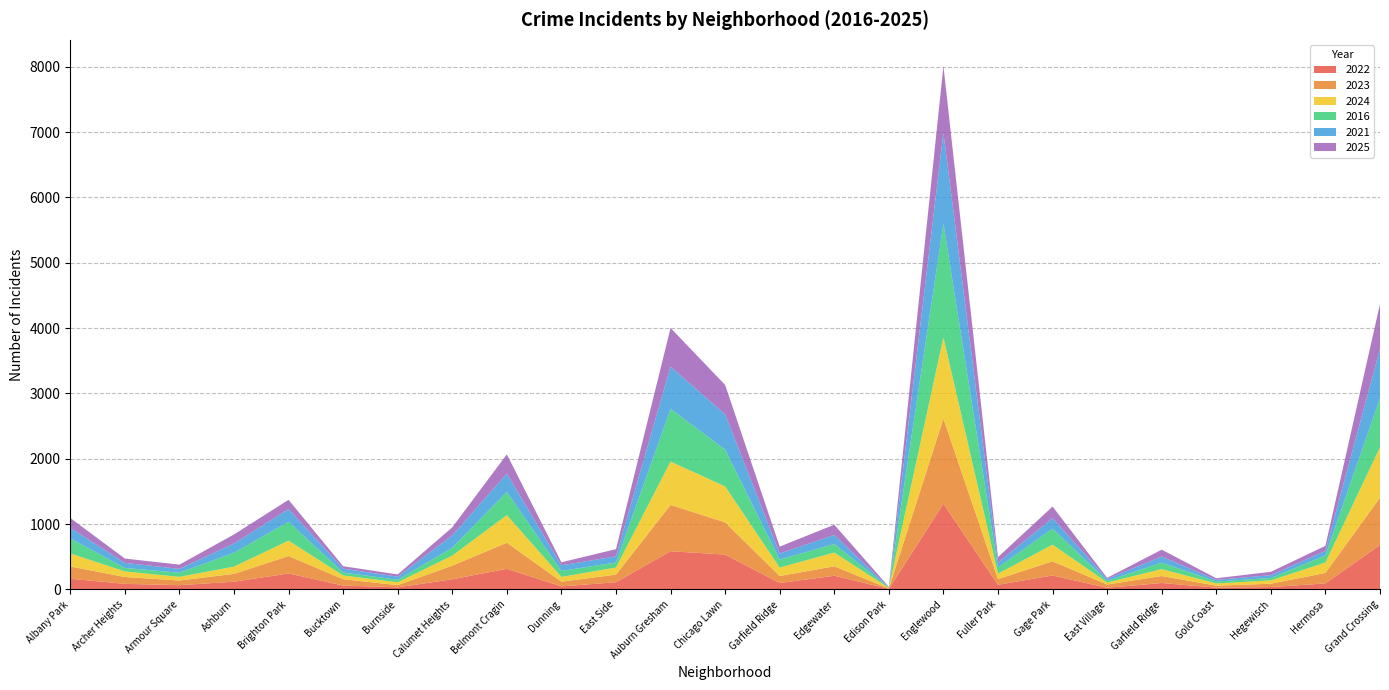

Reading left to right, list all the values displayed in this chart.

2022: 164	86	66	119	245	60	33	156	316	47	111	585	534	99	210	10	1312	72	214	26	99	28	37	93	680
2023: 188	105	71	120	267	97	33	208	400	72	116	709	493	107	145	5	1303	87	217	50	107	30	51	160	725
2024: 200	85	56	111	235	57	44	154	422	73	109	663	550	129	210	8	1244	83	255	31	105	34	51	159	773
2016: 231	54	63	212	289	45	39	120	356	92	77	807	564	123	131	8	1739	94	246	26	100	30	37	109	749
2021: 161	77	59	141	195	59	47	191	279	85	94	646	539	93	138	4	1389	77	160	28	93	25	43	71	755
2025: 150	66	65	139	141	38	34	122	295	47	110	592	450	105	157	5	1023	82	177	17	105	25	51	76	687